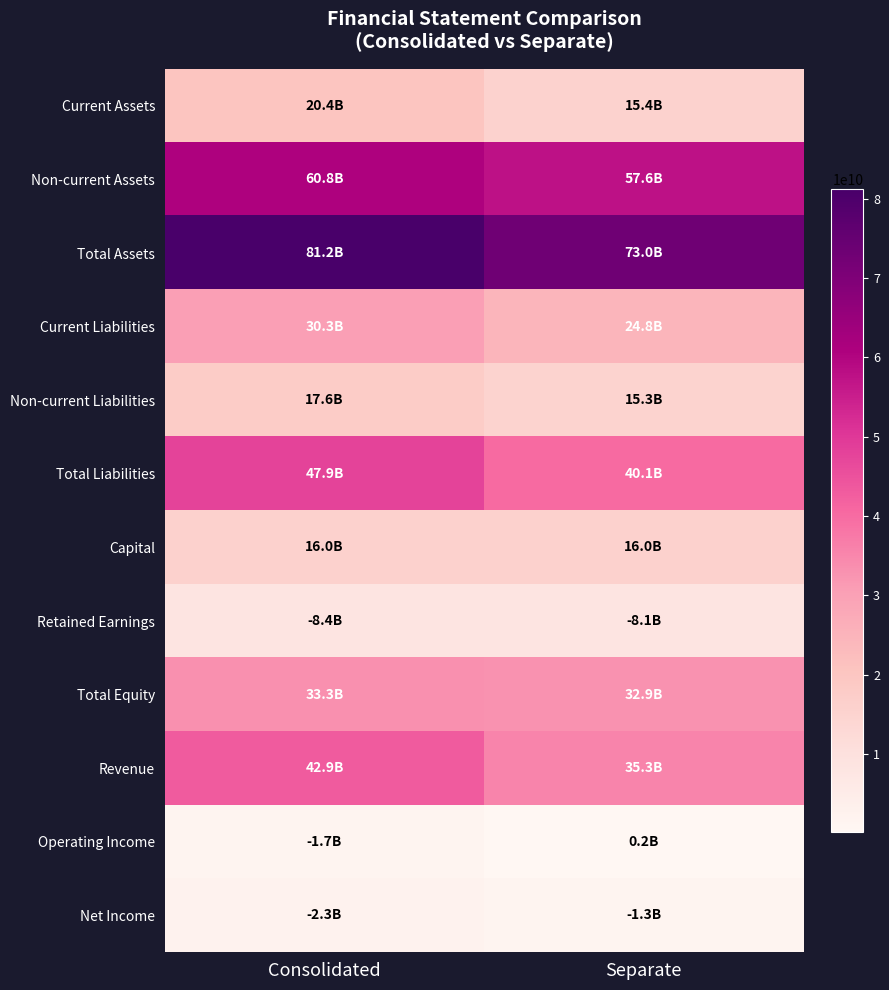

Which series changed the most between Consolidated and Separate?

Total Assets